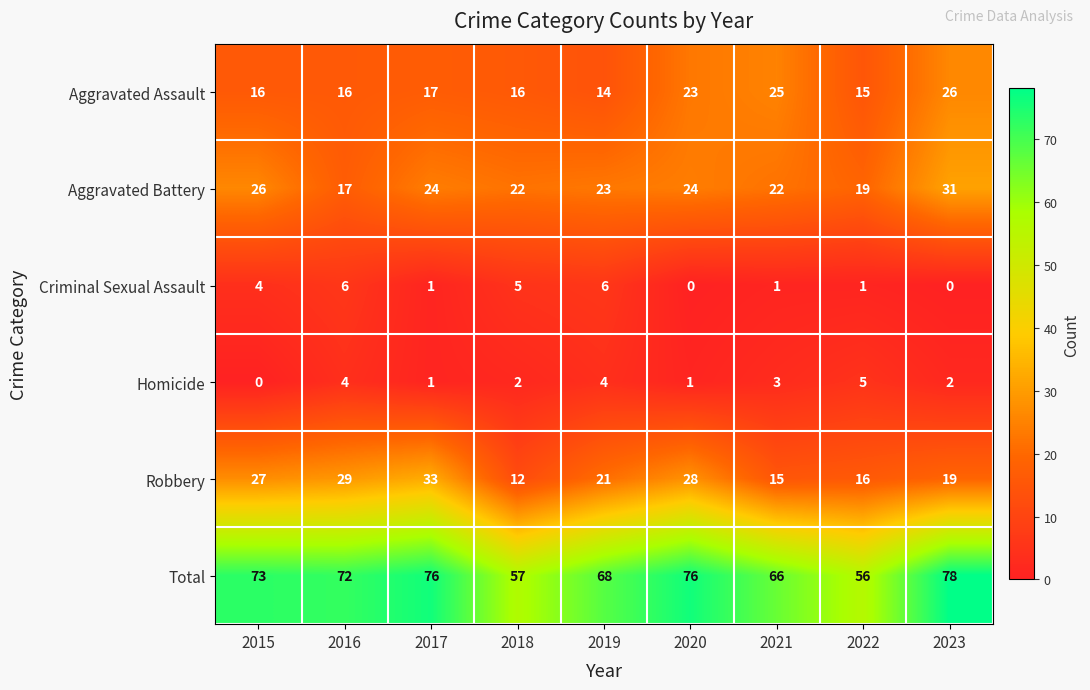

At which label does Homicide reach its minimum?

2015